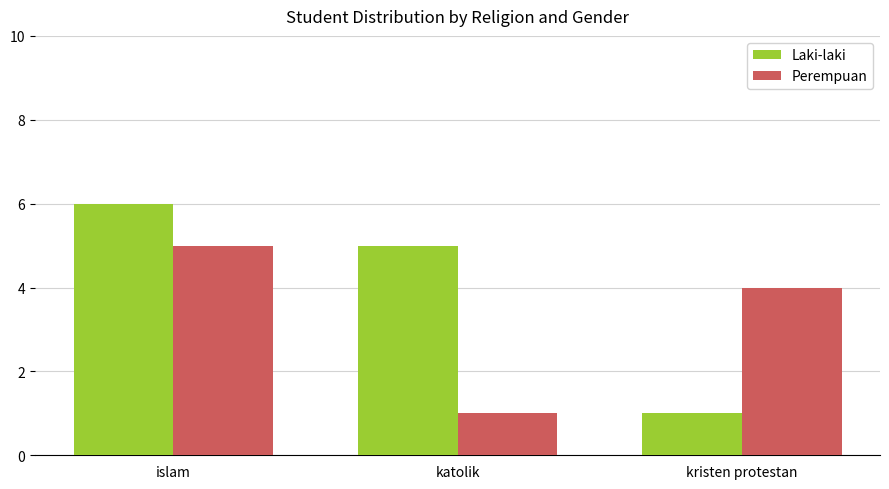

Which series has the largest total across all categories?

Laki-laki